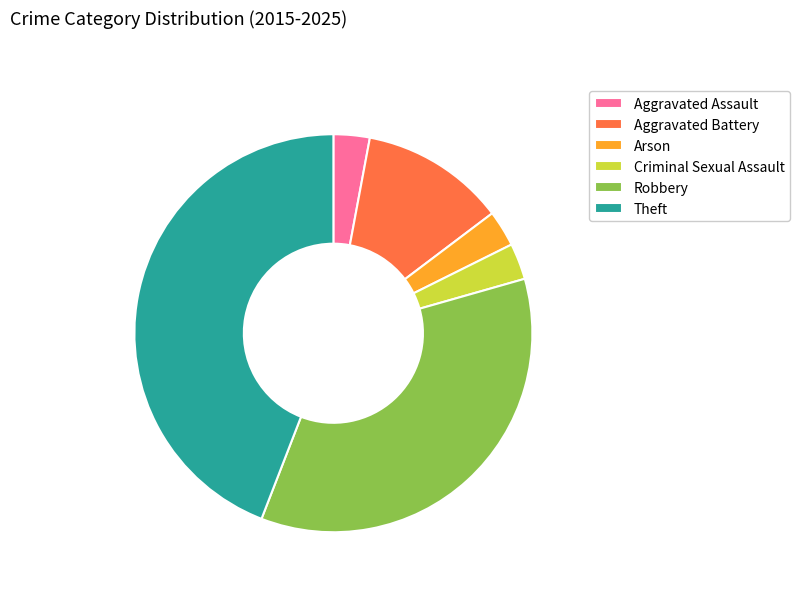

True or false: Theft accounts for 44% of the total.

True